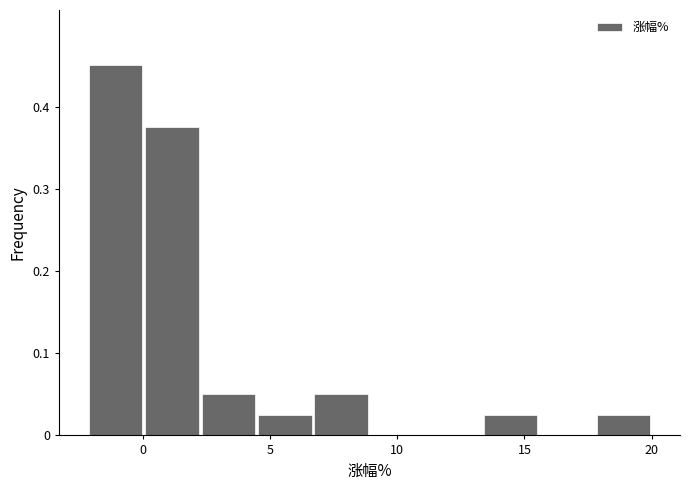

What is the height of the bar covering 18.0 to 20.0 on the x-axis? Neither the bar edges nor the heights are printed on the chart, so give them approximately, as read against the axes.

0.03